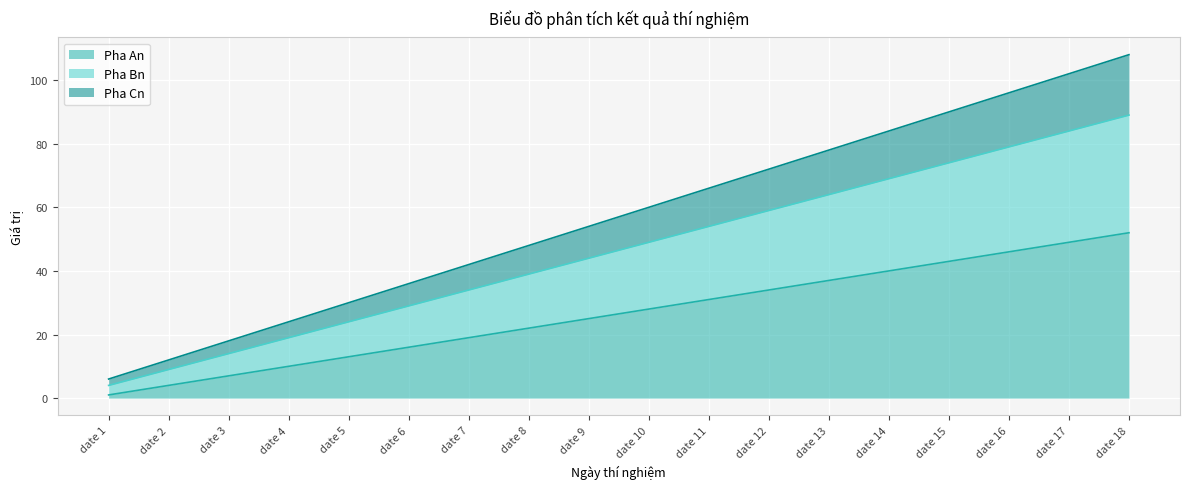

Rank the categories by Pha Bn value from lowest to highest.

date 1, date 2, date 3, date 4, date 5, date 6, date 7, date 8, date 9, date 10, date 11, date 12, date 13, date 14, date 15, date 16, date 17, date 18